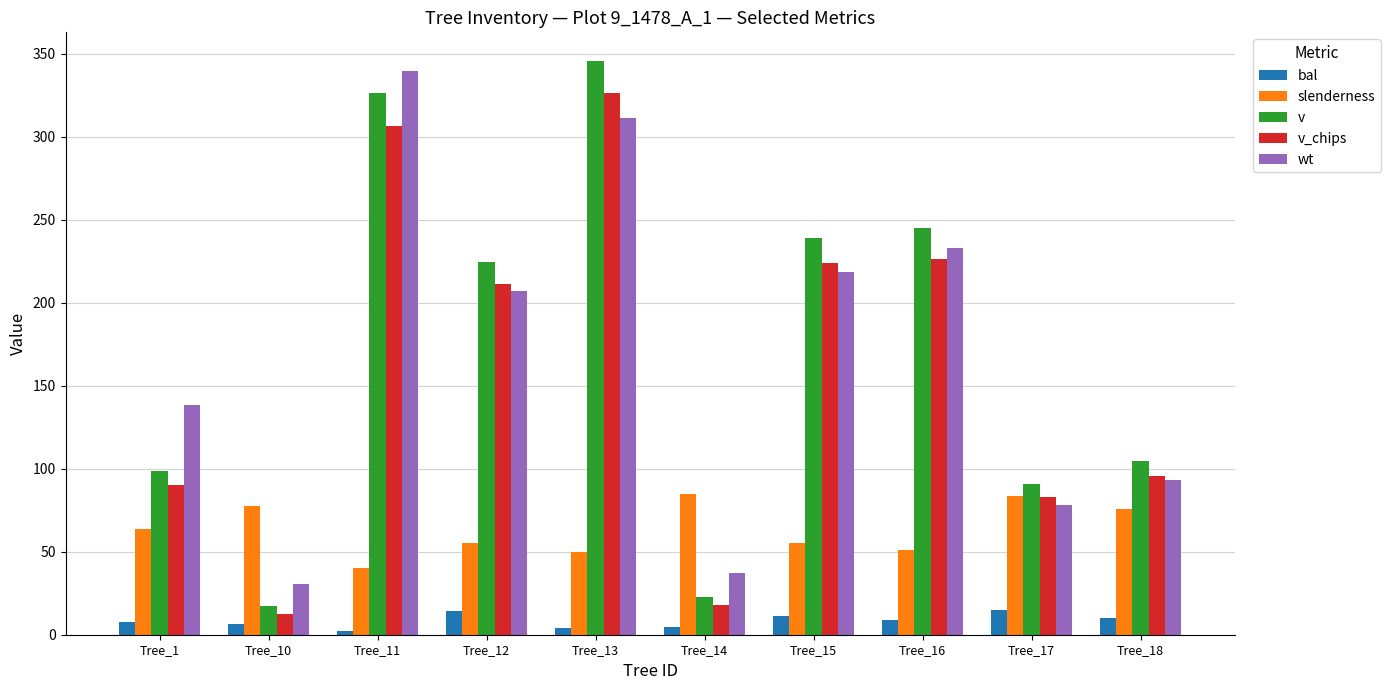

True or false: slenderness has a value of 55.0 at Tree_15.

True